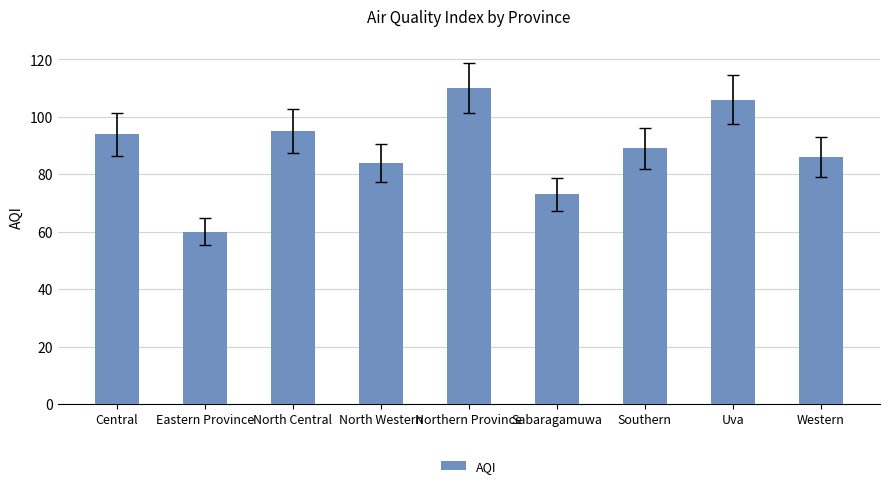

What is the value of the 4th bar from the left?

84